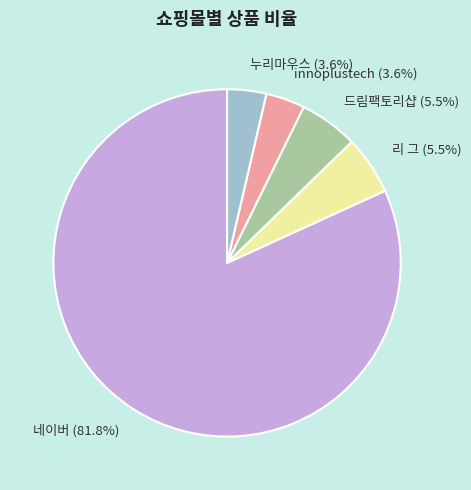

Count the number of slices in the pie.

5